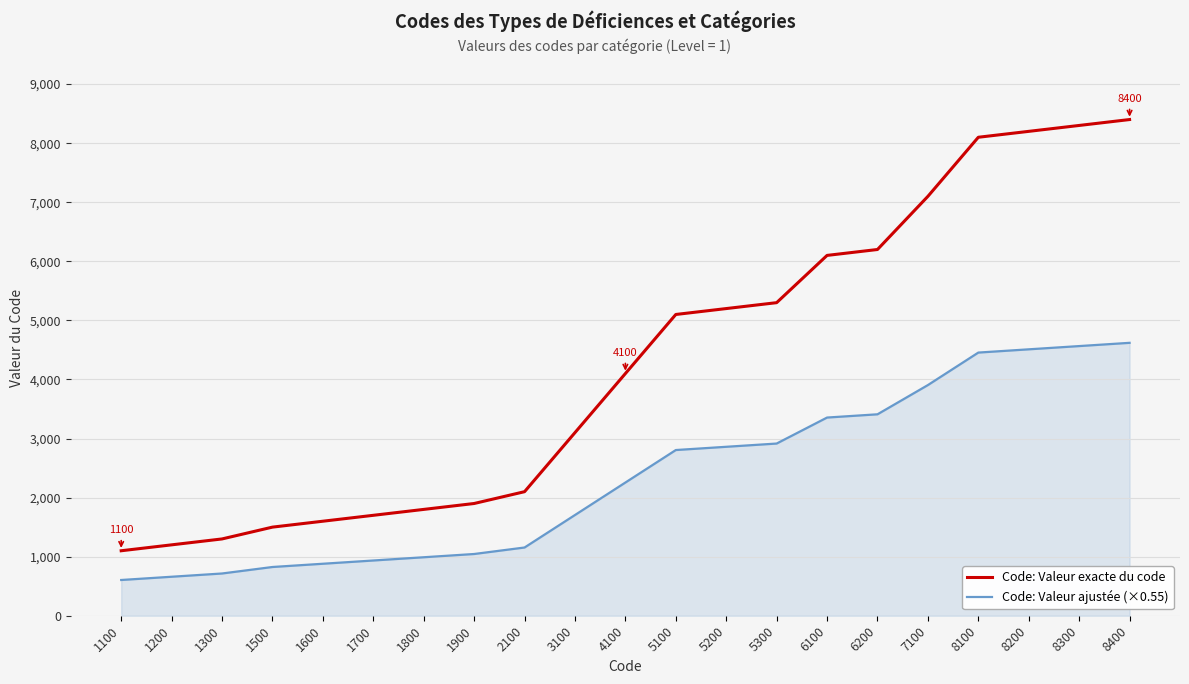

True or false: Code: Valeur exacte du code has more than 2 interior local peaks.

False